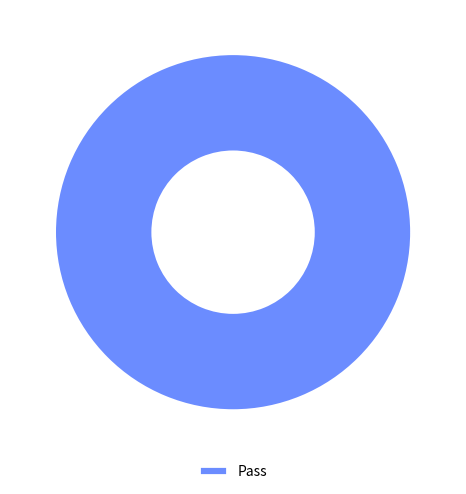

Rank the categories by value from highest to lowest.

Pass